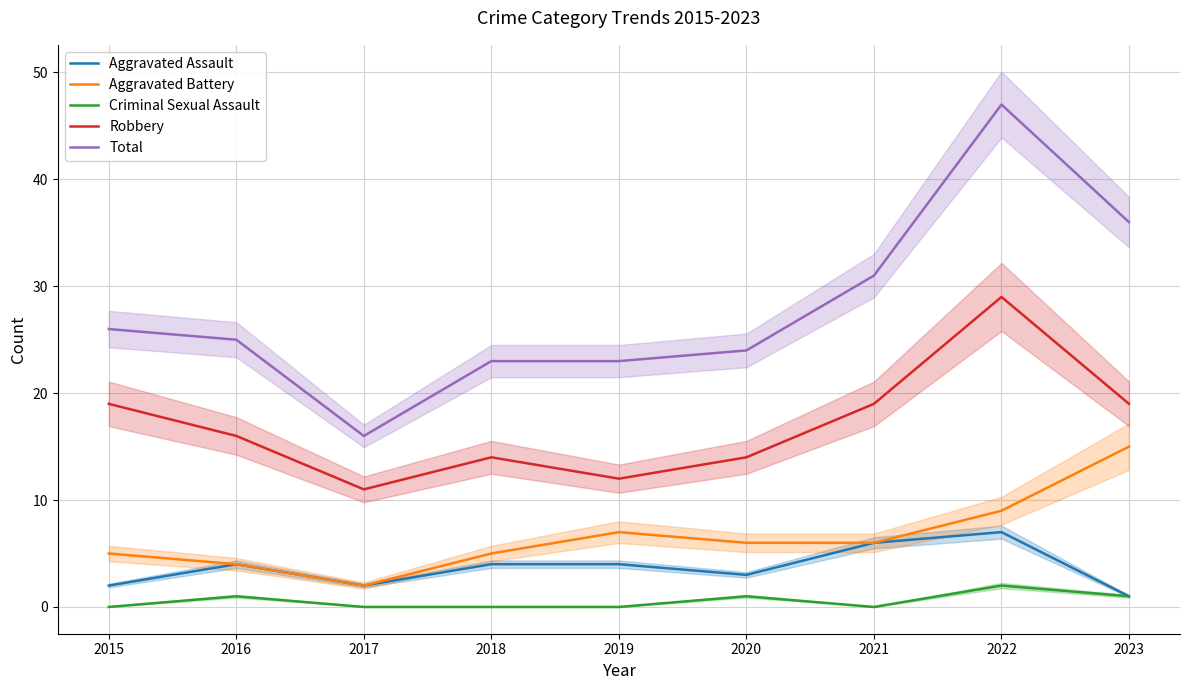

Reading left to right, list all the values displayed in this chart.

Aggravated Assault: 2015=2	2016=4	2017=2	2018=4	2019=4	2020=3	2021=6	2022=7	2023=1
Aggravated Battery: 2015=5	2016=4	2017=2	2018=5	2019=7	2020=6	2021=6	2022=9	2023=15
Criminal Sexual Assault: 2015=0	2016=1	2017=0	2018=0	2019=0	2020=1	2021=0	2022=2	2023=1
Robbery: 2015=19	2016=16	2017=11	2018=14	2019=12	2020=14	2021=19	2022=29	2023=19
Total: 2015=26	2016=25	2017=16	2018=23	2019=23	2020=24	2021=31	2022=47	2023=36